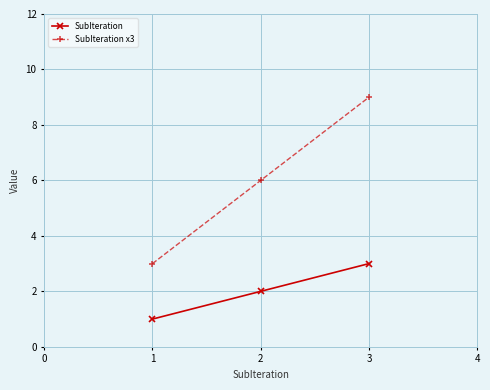

Reading left to right, transcribe all the data shown in this chart.

SubIteration: 1	2	3
SubIteration x3: 3	6	9